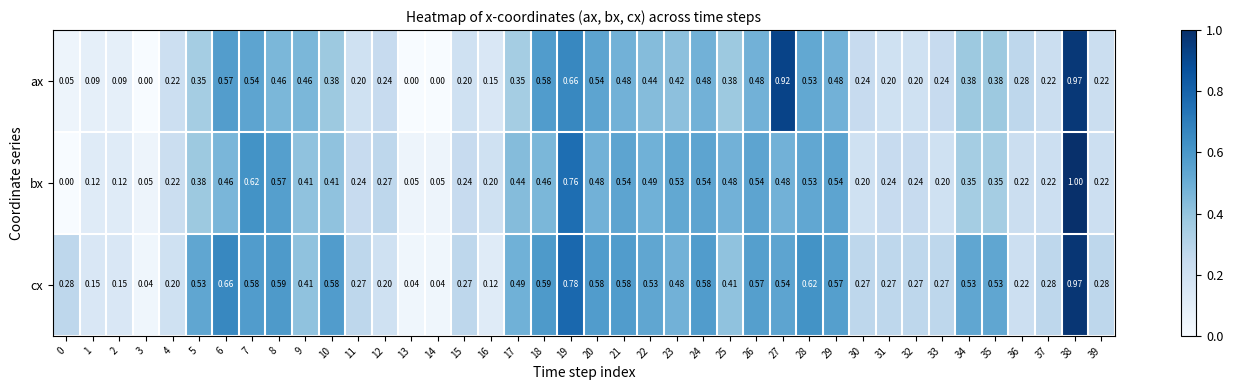

At 0, list the series in order from largest to smallest.

cx, ax, bx